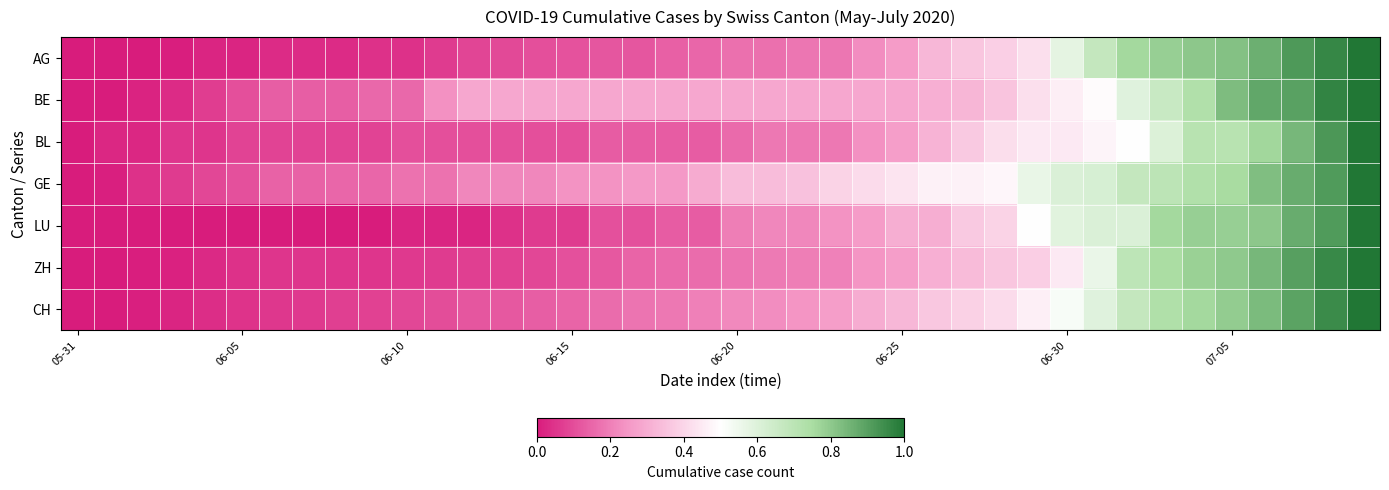

Rank the series by their maximum value, from highest to lowest.

AG, BE, BL, GE, LU, ZH, CH